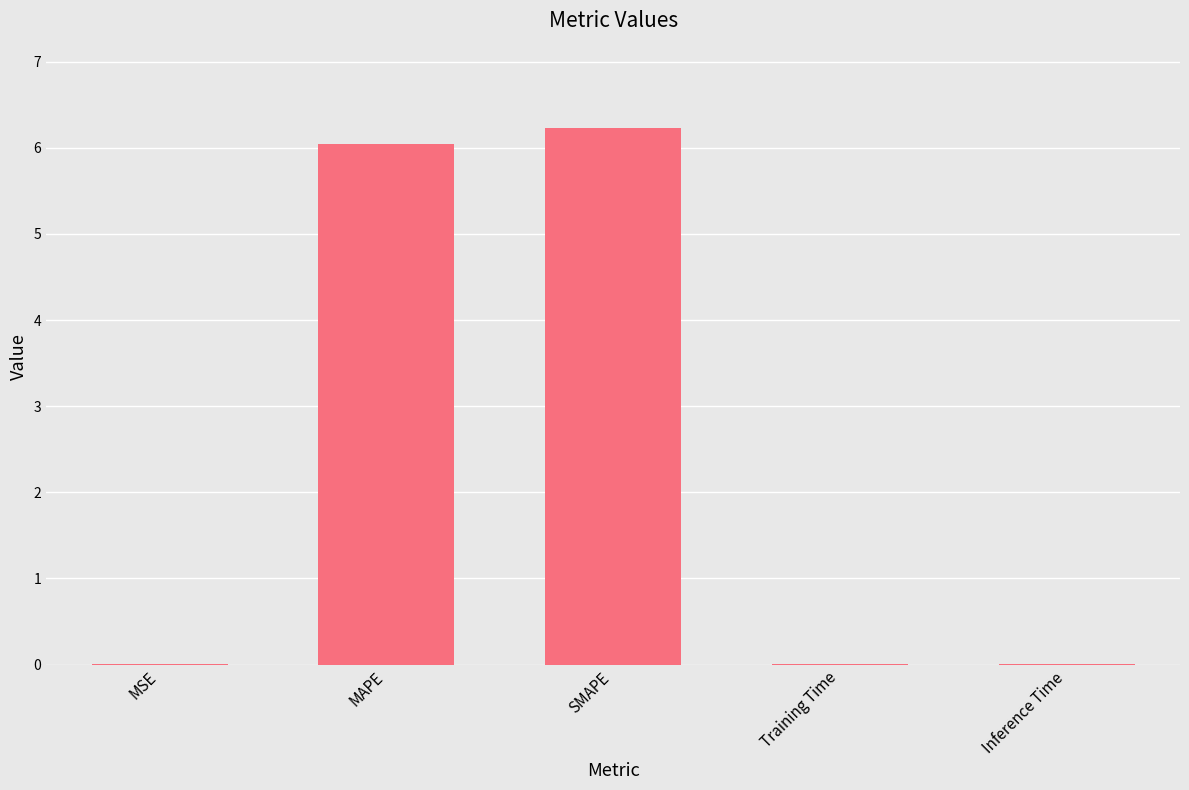

Are the bars horizontal?

No